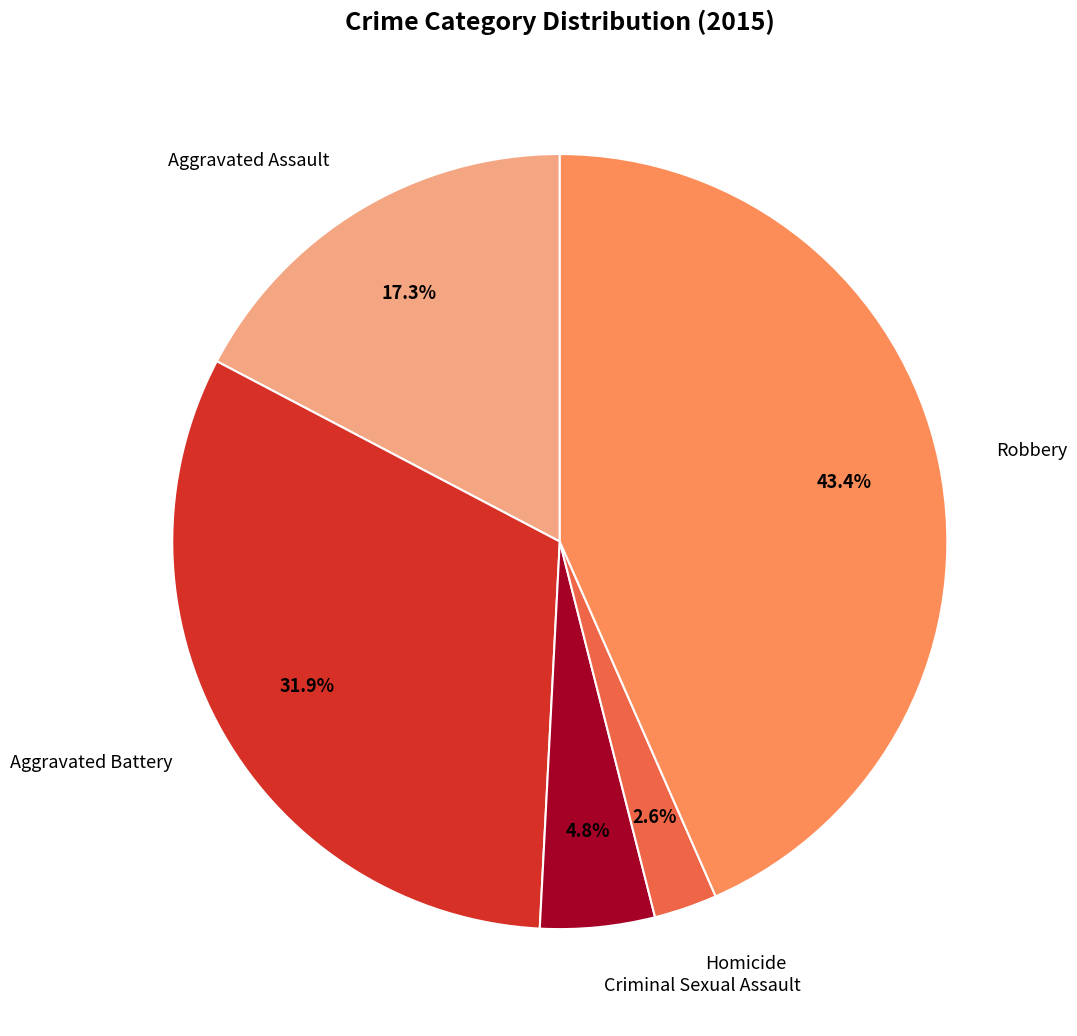

Does any single category account for the majority?

No